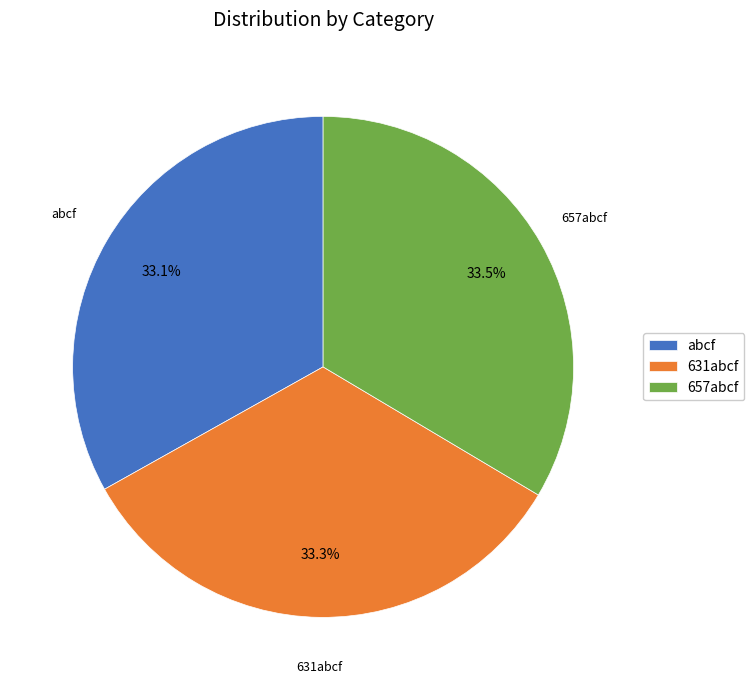

Do abcf and 631abcf together represent more than half of the pie?

Yes